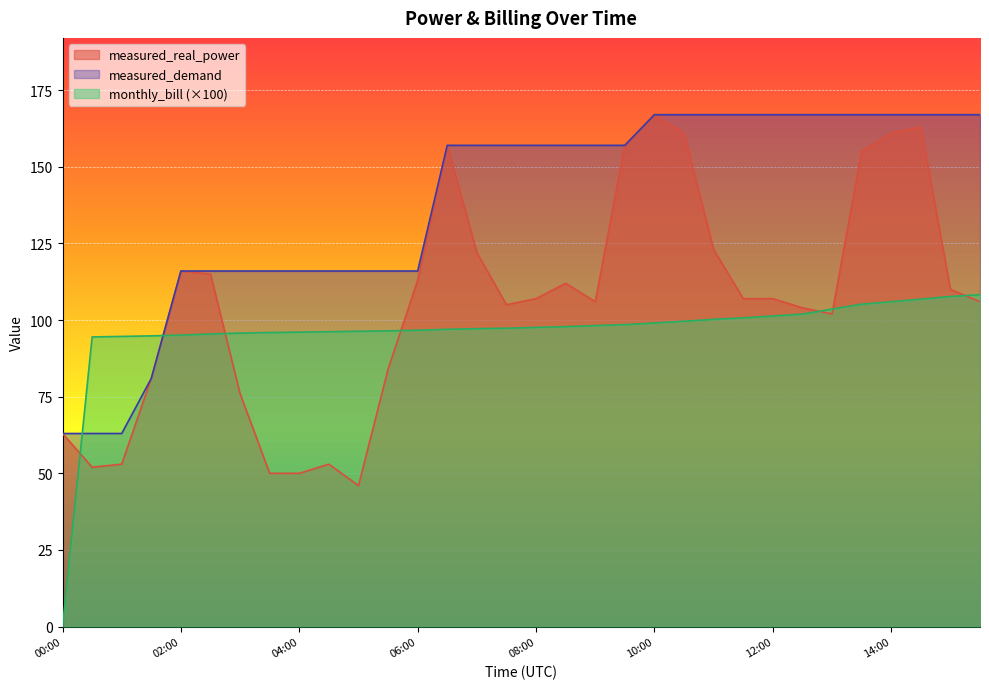

Reading right to left, list all the values displayed in this chart.

measured_real_power: 106.0	110.0	163.0	161.0	155.0	102.0	104.0	107.0	107.0	123.0	161.0	167.0	157.0	106.0	112.0	107.0	105.0	122.0	157.0	113.0	84.0	46.0	53.0	50.0	50.0	76.0	115.0	116.0	81.0	53.0	52.0	63.0
measured_demand: 167.0	167.0	167.0	167.0	167.0	167.0	167.0	167.0	167.0	167.0	167.0	167.0	157.0	157.0	157.0	157.0	157.0	157.0	157.0	116.0	116.0	116.0	116.0	116.0	116.0	116.0	116.0	116.0	81.0	63.0	63.0	63.0
monthly_bill: 108.3	107.7	106.8	106.0	105.2	103.6	101.9	101.3	100.7	100.2	99.6	99.1	98.5	98.2	97.9	97.6	97.3	97.2	97.0	96.7	96.5	96.3	96.2	96.1	95.9	95.7	95.5	95.1	94.8	94.7	94.5	0.0